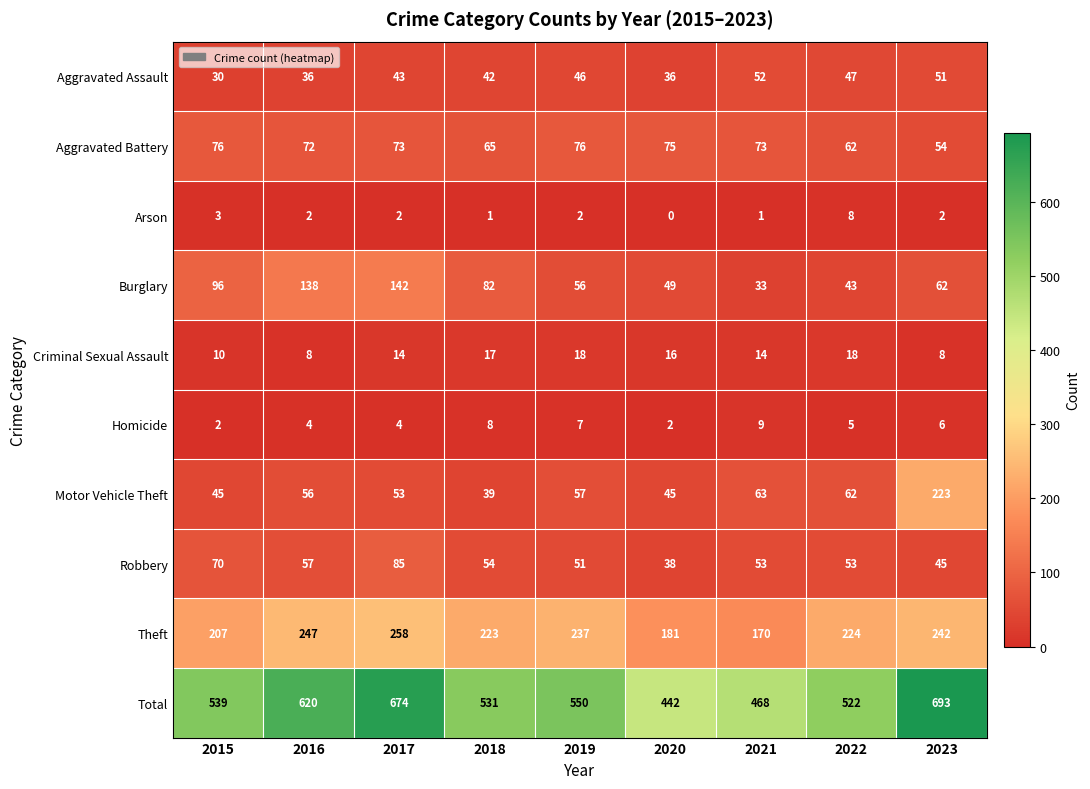

Which category has the highest value in the Homicide series?

2021